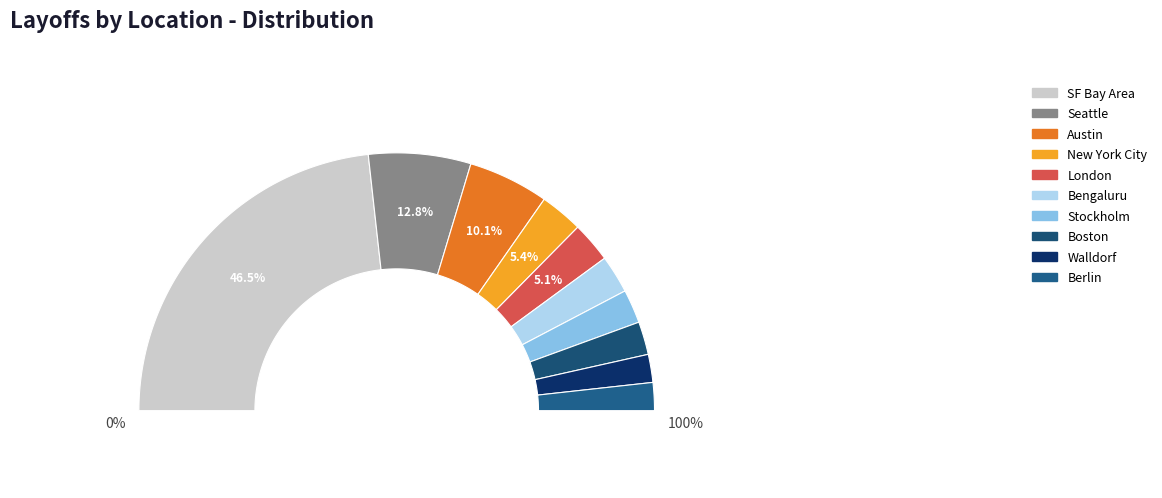

What is the change in value from London to Bengaluru?

-982